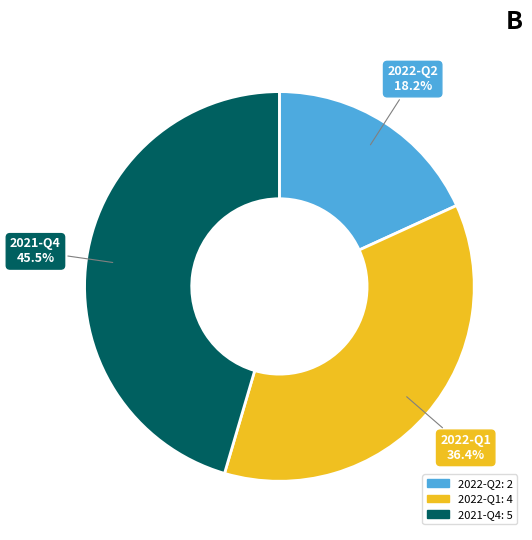

Is there a majority slice in this chart?

No